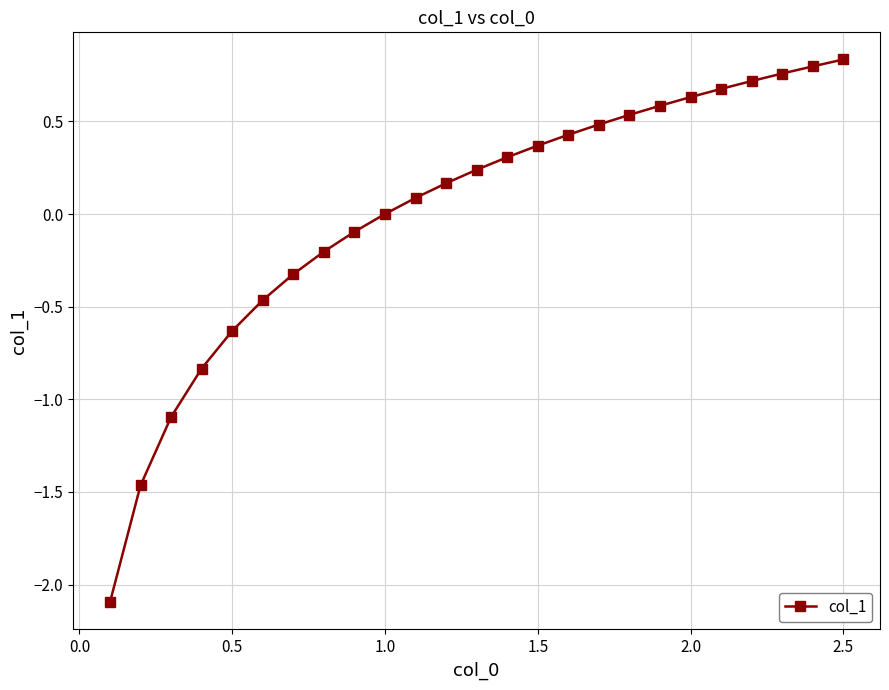

How many categories are shown in the chart?

25